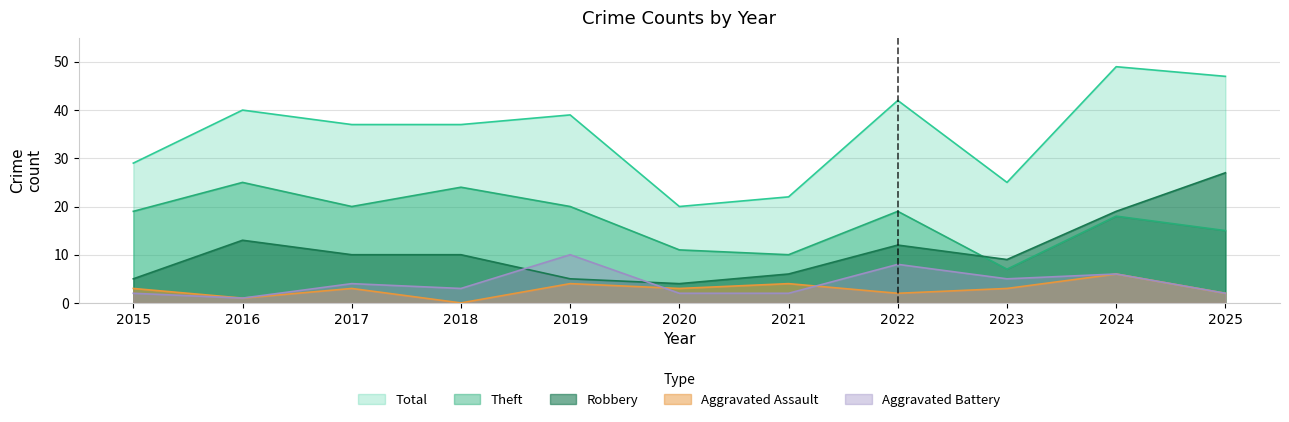

Rank the categories by Aggravated Battery value from highest to lowest.

2019, 2022, 2024, 2023, 2017, 2018, 2015, 2020, 2021, 2025, 2016